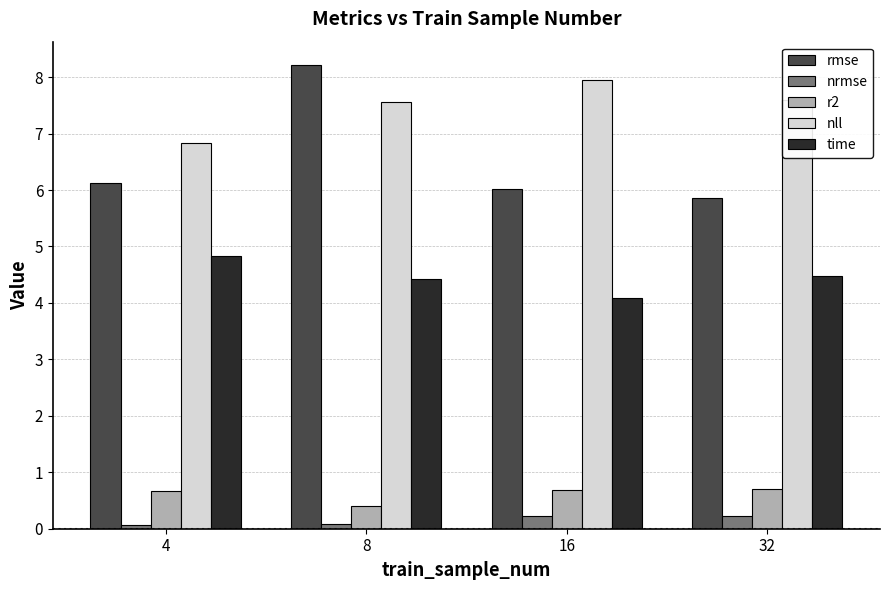

What is the difference between the rmse values at 8 and 4?

2.1